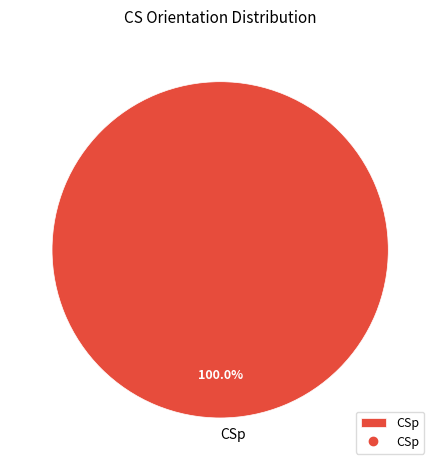

Rank the categories by value from lowest to highest.

CSp